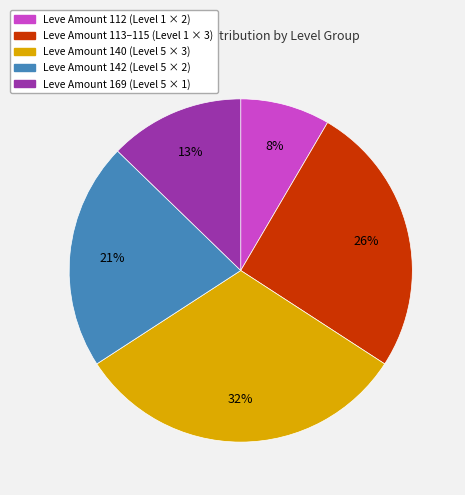

Between Leve Amount 113–115 (Level 1 × 3) and Leve Amount 169 (Level 5 × 1), which is larger?

Leve Amount 113–115 (Level 1 × 3)